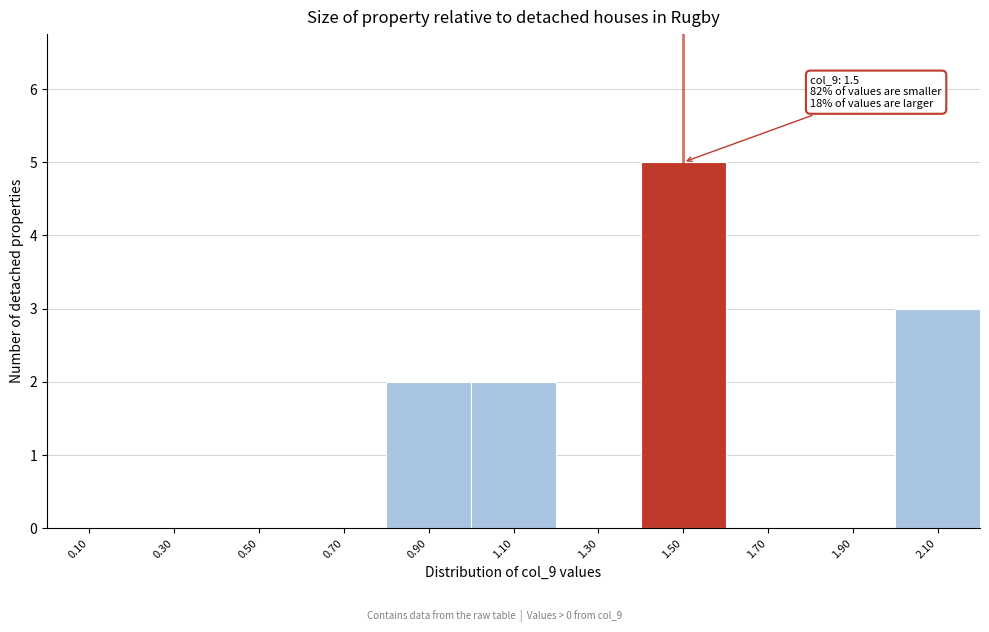

Over which range of the x-axis is the bar tallest?

1.4 to 1.6